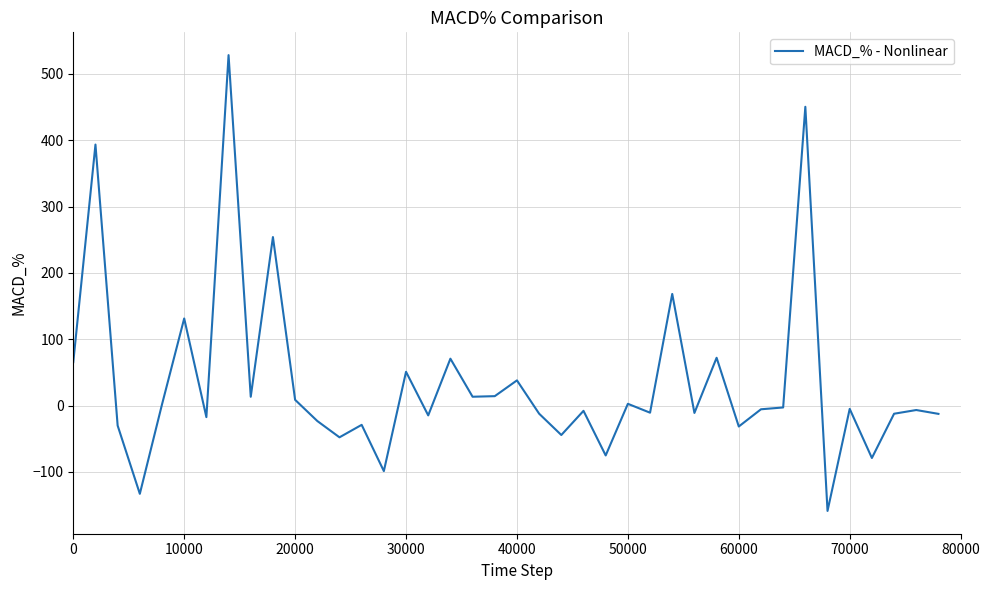

What is the difference between the maximum and minimum values?

686.9